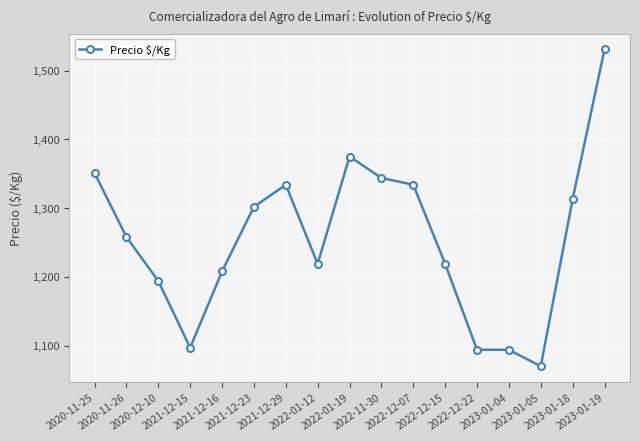

Where is the data nearest to the value 1300?

2021-12-23